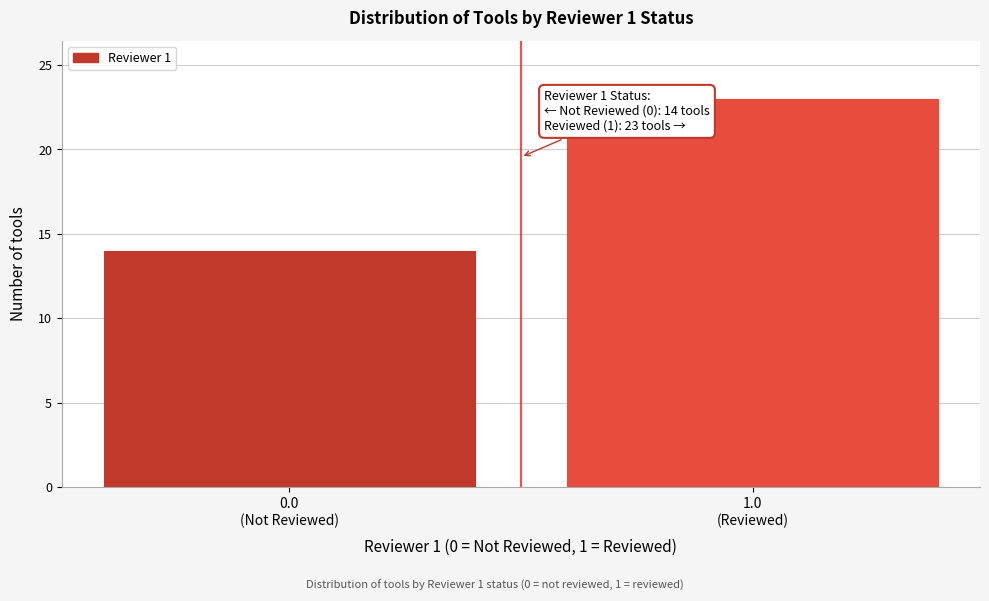

Reading left to right, extract all data points from this chart.

14	23